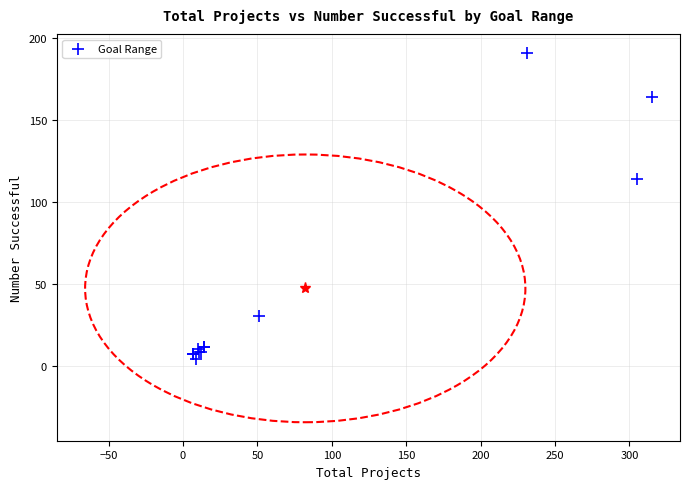

What Y value in the scatter plot is closest to 97?

114